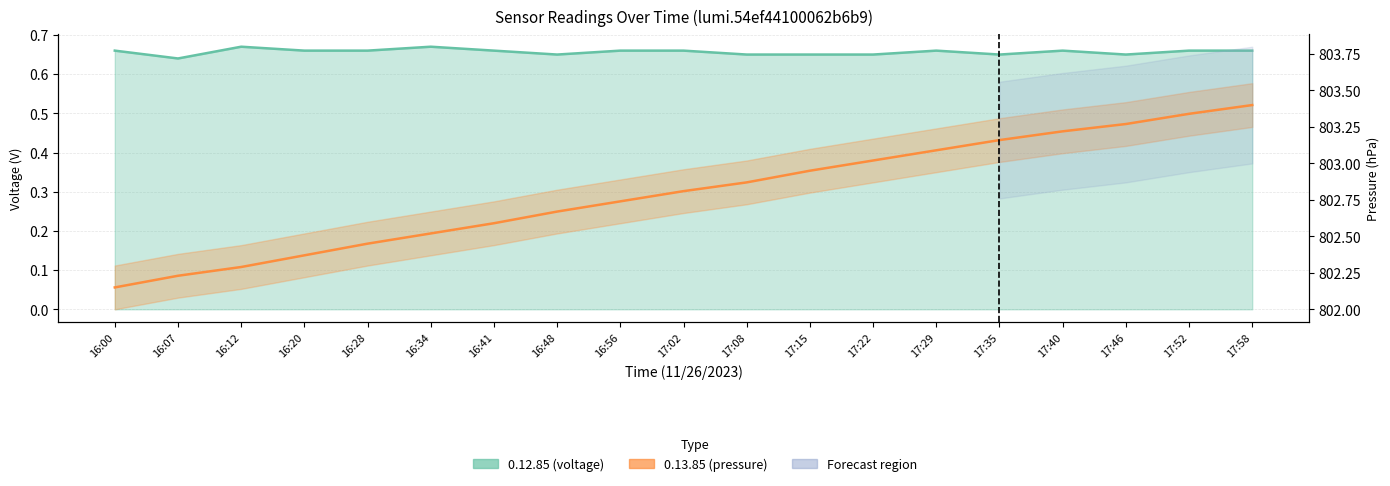

True or false: 0.12.85 (voltage) and 0.13.85 (pressure) cross at least once.

False